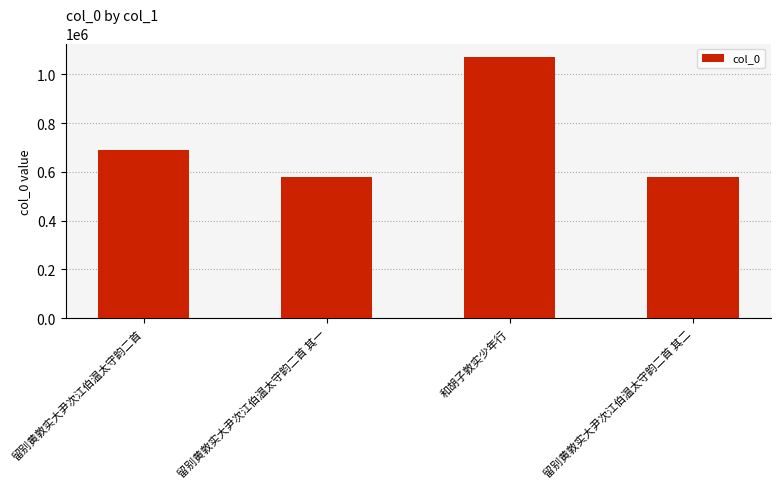

The chart shows a value of 1072507 at 和胡子敦实少年行. True or false?

True